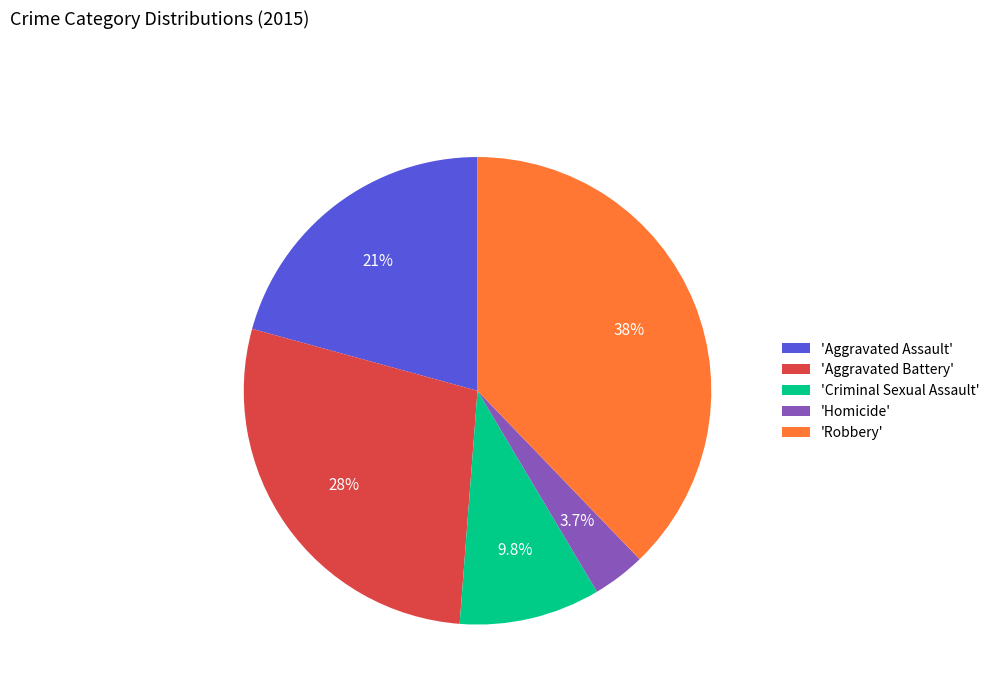

Which category has the biggest portion of the pie?

'Robbery'